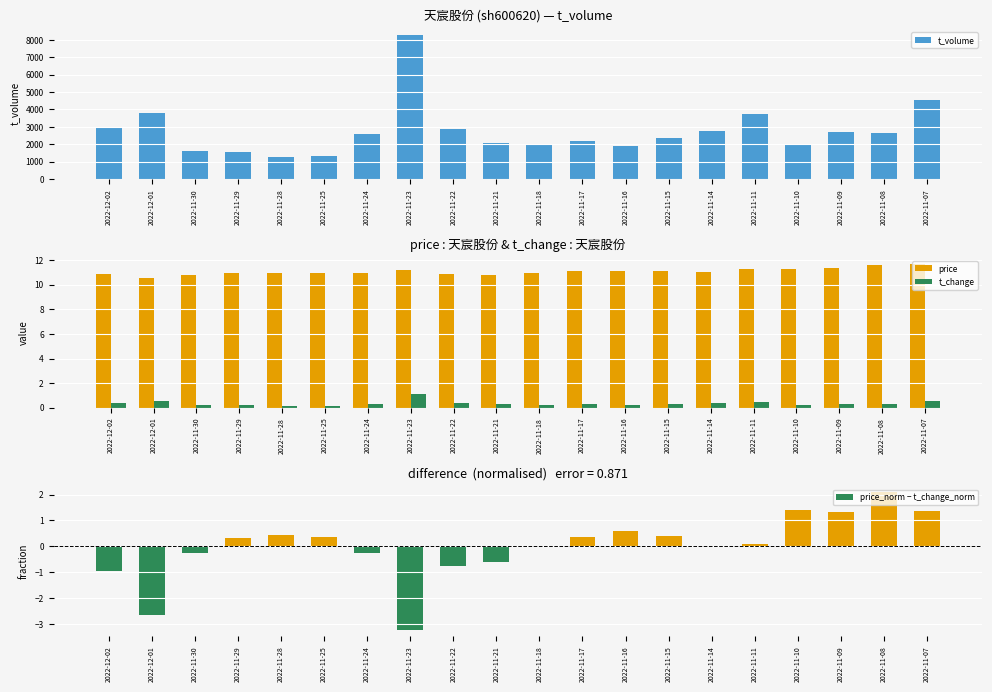

How many categories are shown in the chart?

20